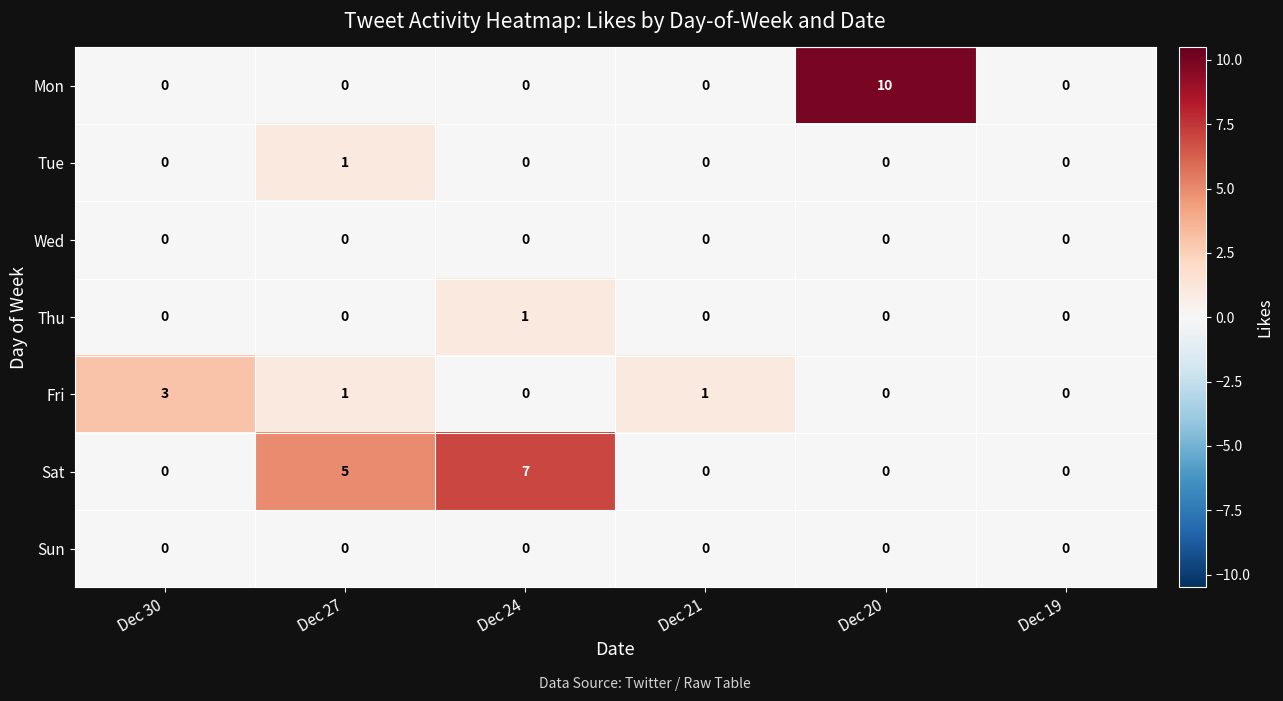

True or false: Wed has a value of 0 at Dec 19.

True